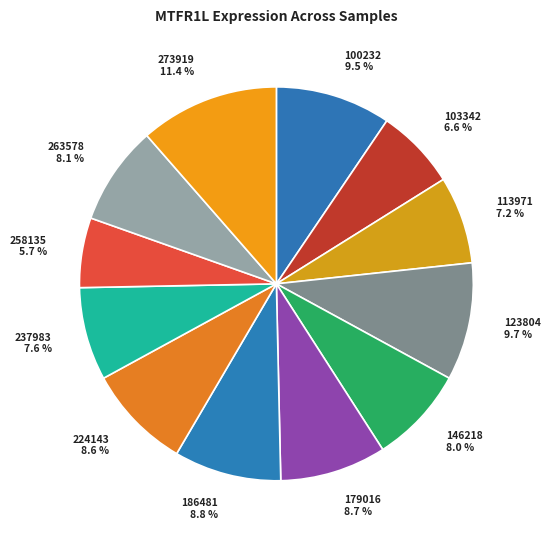

Does any single category account for the majority?

No